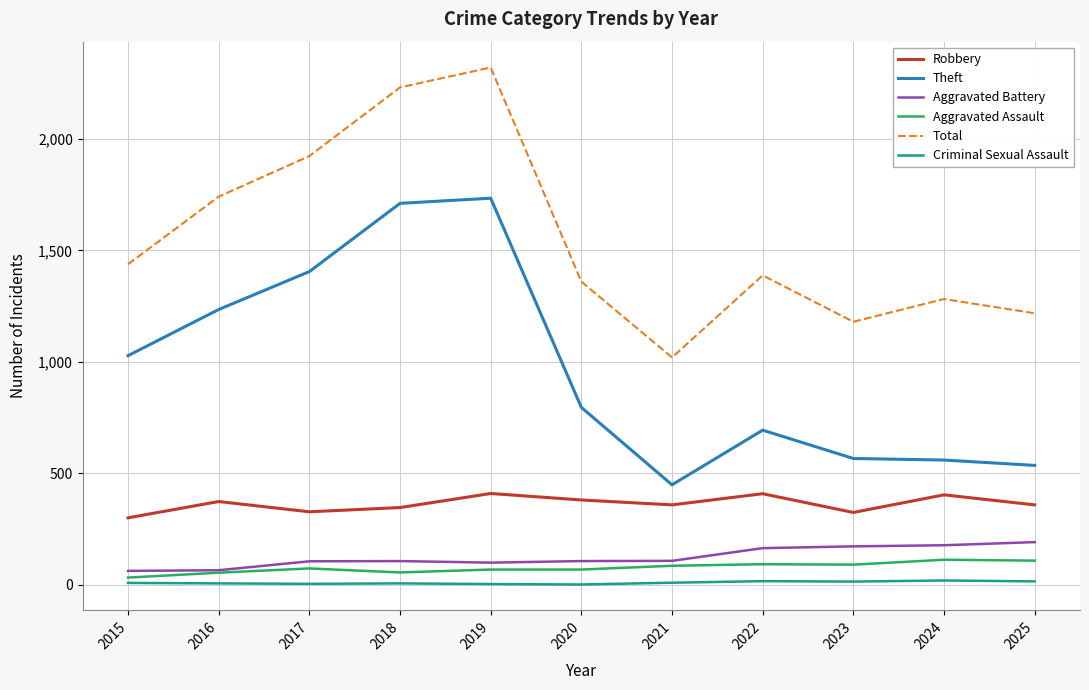

Between 2021 and 2024, which series saw the biggest shift?

Total